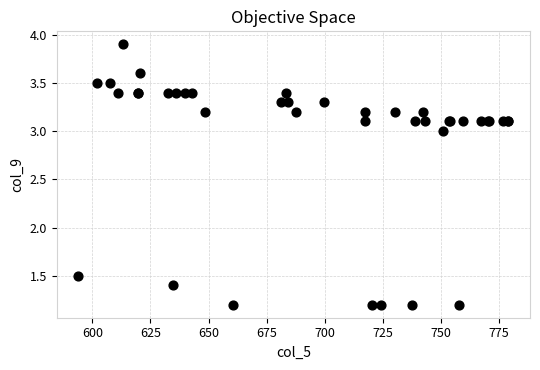

What Y value in the scatter plot is closest to 2?

1.5